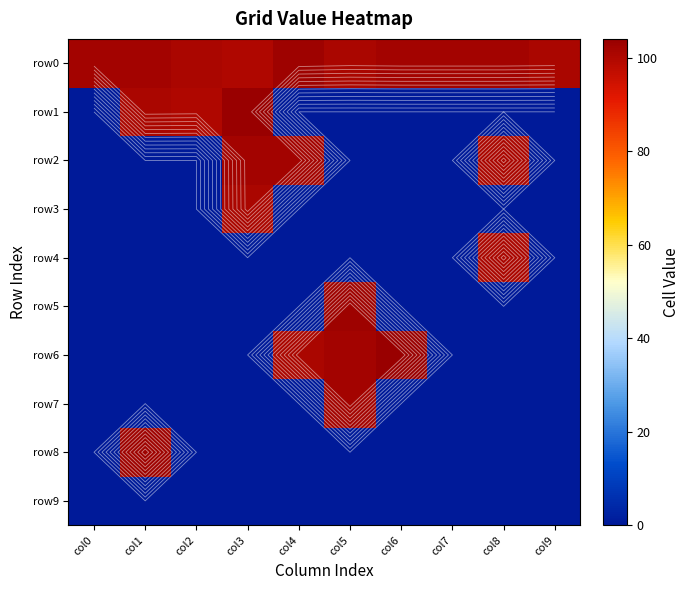

Which series has the largest total across all categories?

row0